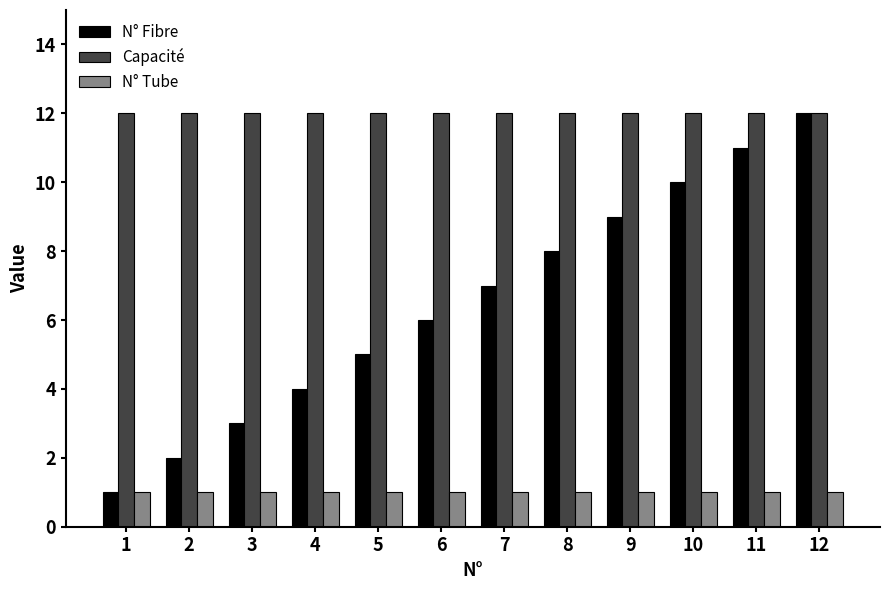

Rank the series at 2 from lowest to highest value.

N° Tube, N° Fibre, Capacité